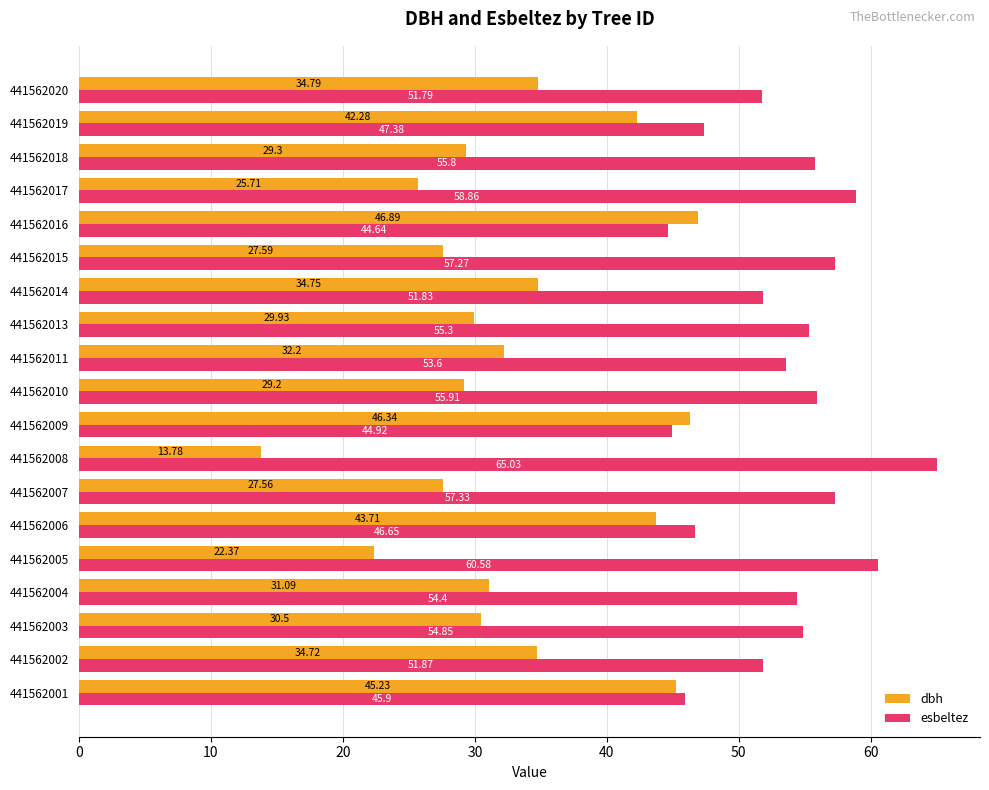

What is the average value of the esbeltez series?

53.4